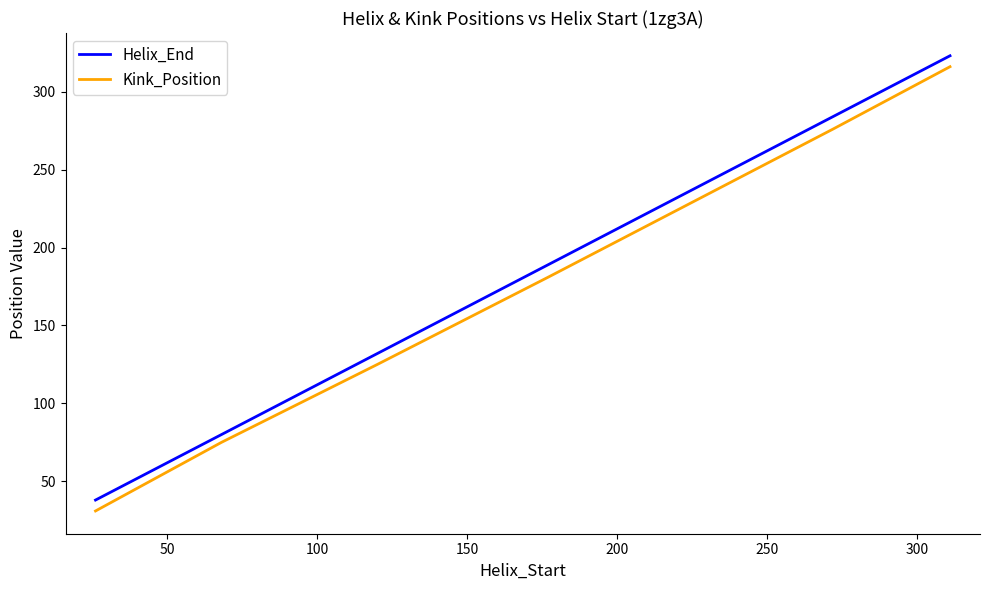

What is the difference between the maximum and minimum values in the Helix_End series?

285